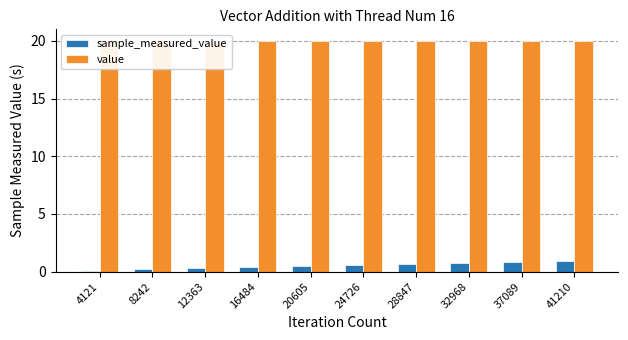

The sample_measured_value series shows 0.9 at 28847. True or false?

False